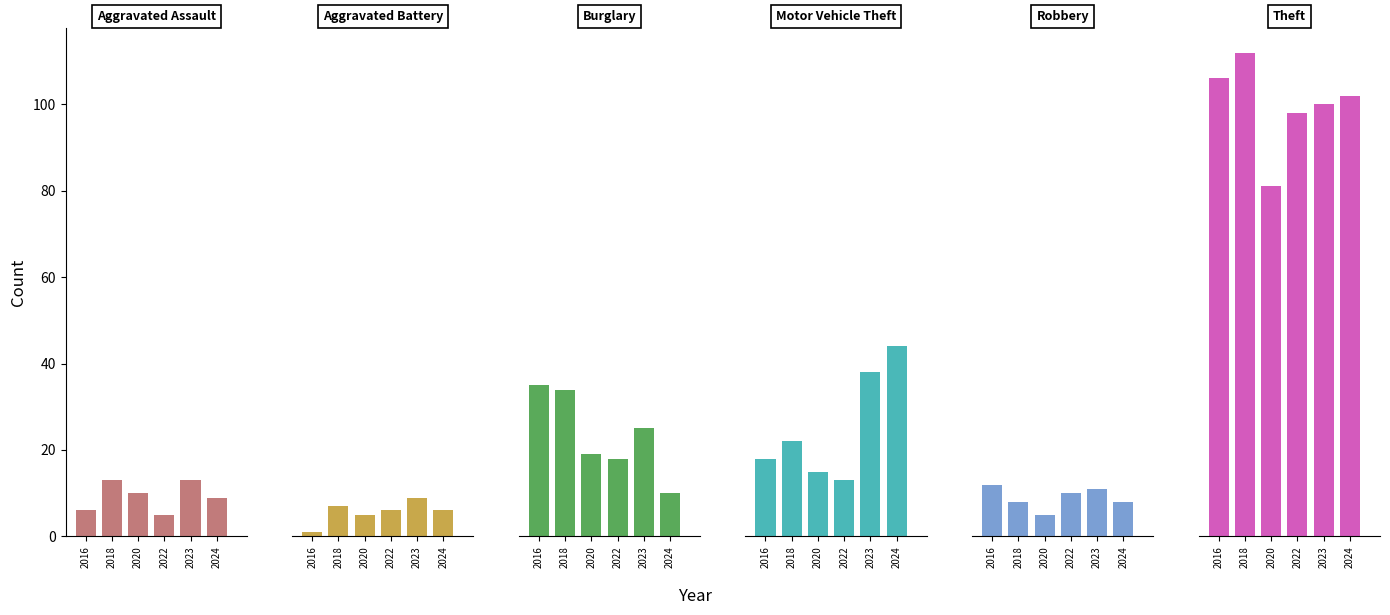

What is the label of the 3rd bar from the right?

Motor Vehicle Theft